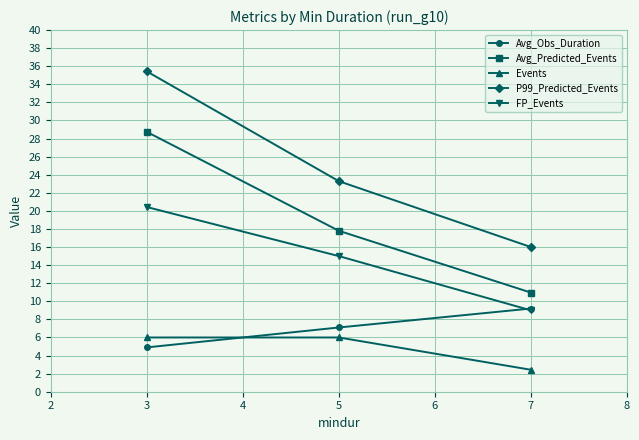

How many data points in Avg_Predicted_Events are above 17?

2